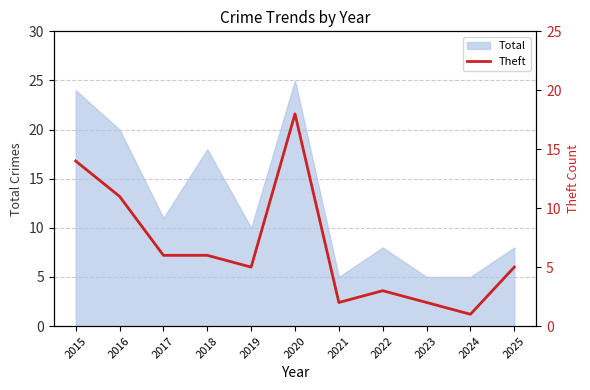

The value at 2022 is 4. True or false?

False